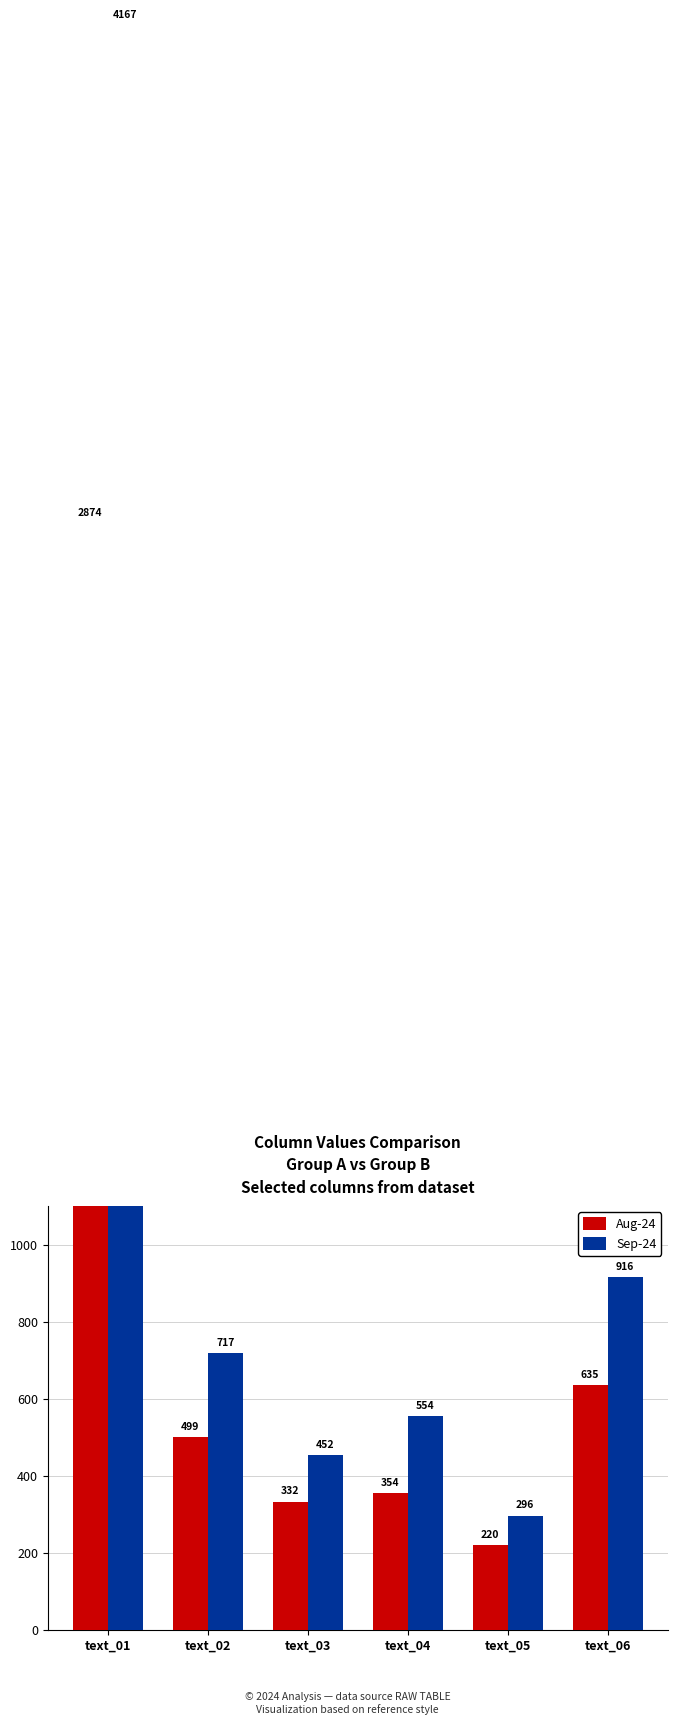

Rank the categories by Sep-24 value from lowest to highest.

text_05, text_03, text_04, text_02, text_06, text_01